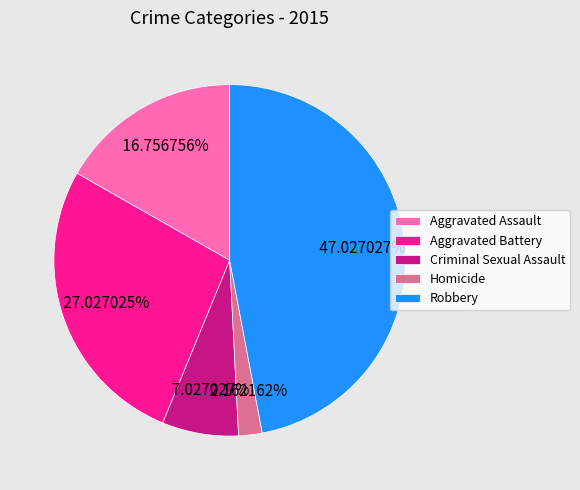

The Homicide slice represents 2% of the pie. True or false?

True